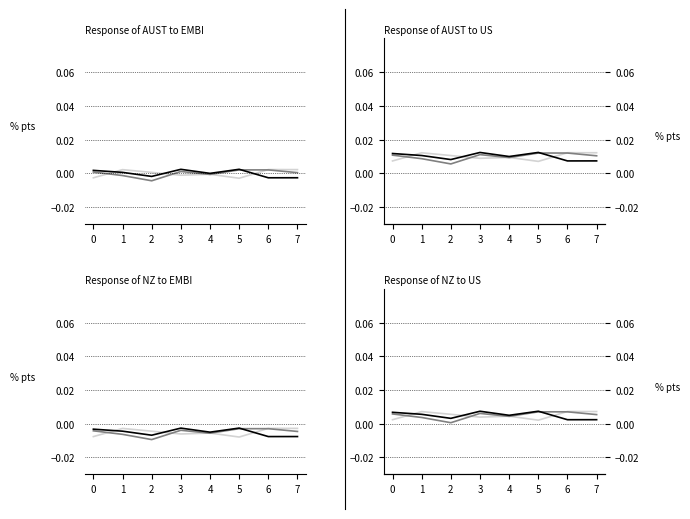

How many lines are shown in the chart?

3